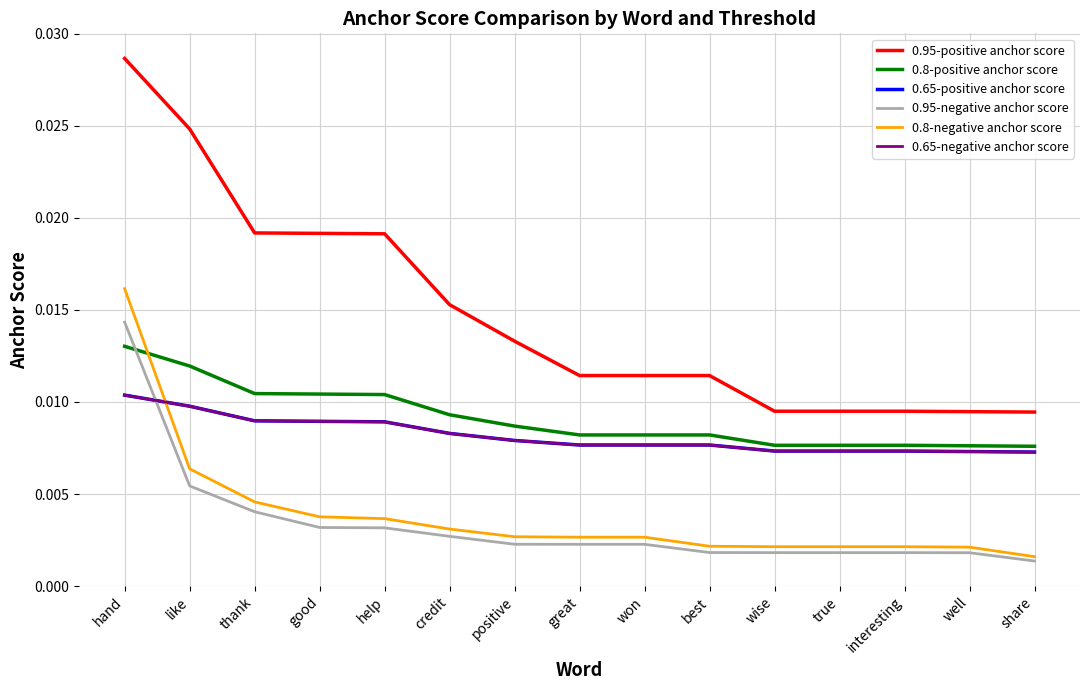

At which category does the chart reach its minimum across all series?

share